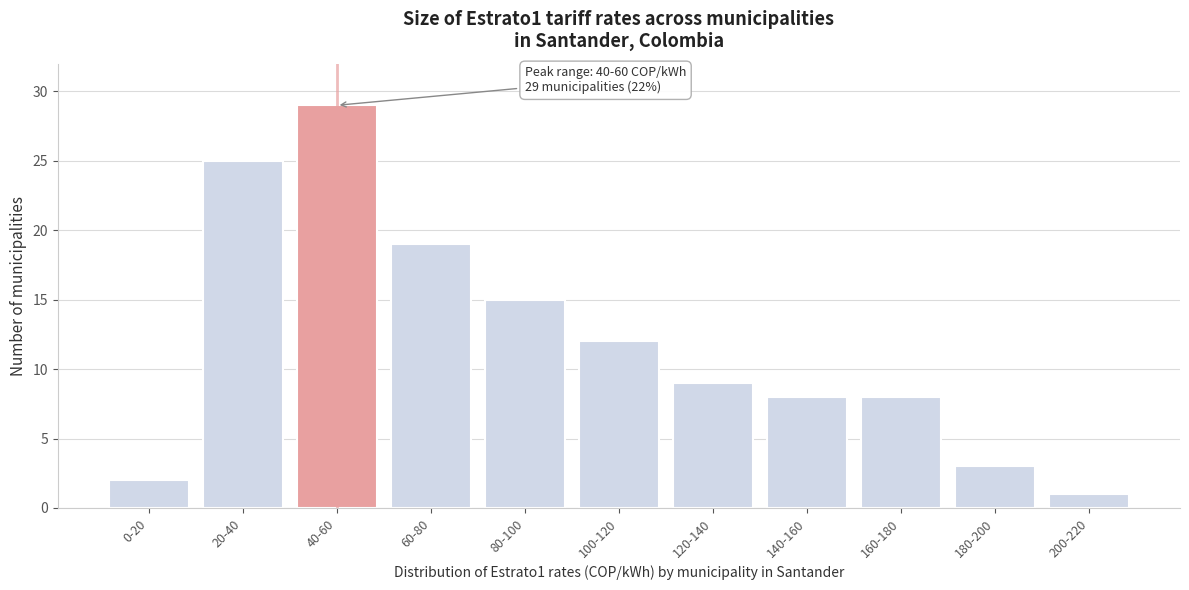

Reading left to right, extract all data points from this chart.

0-20=2	20-40=25	40-60=29	60-80=19	80-100=15	100-120=12	120-140=9	140-160=8	160-180=8	180-200=3	200-220=1